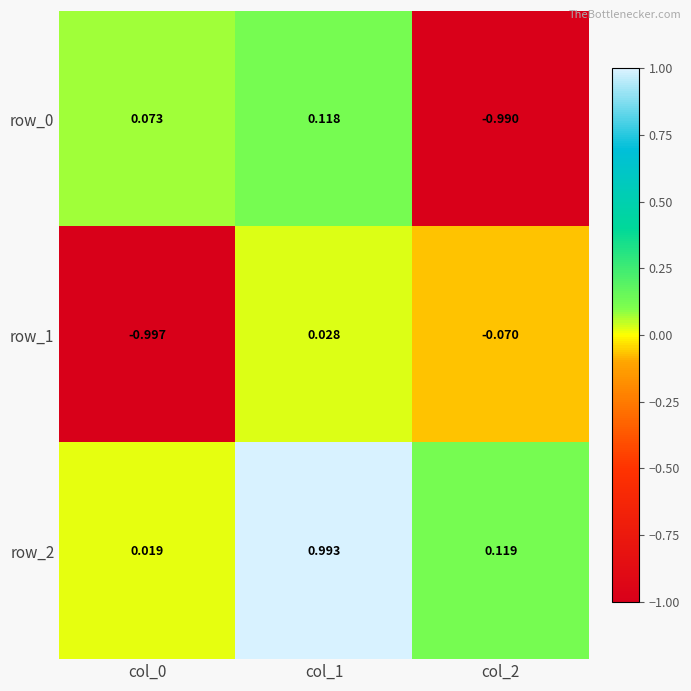

Which label corresponds to the largest value in the chart?

col_1